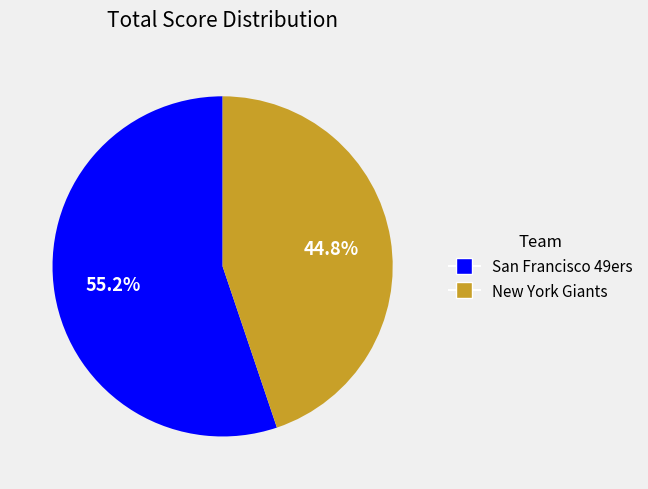

How many segments does this pie chart have?

2